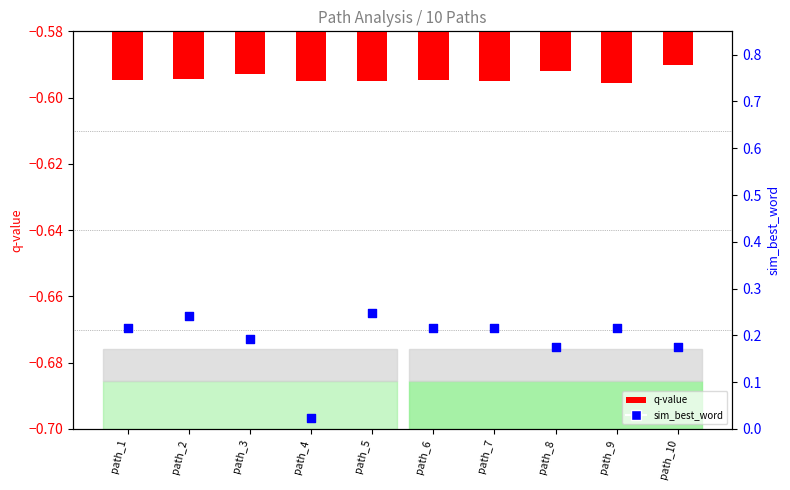

Is the value of q-value at path_6 greater than the value of sim_best_word at path_4?

No